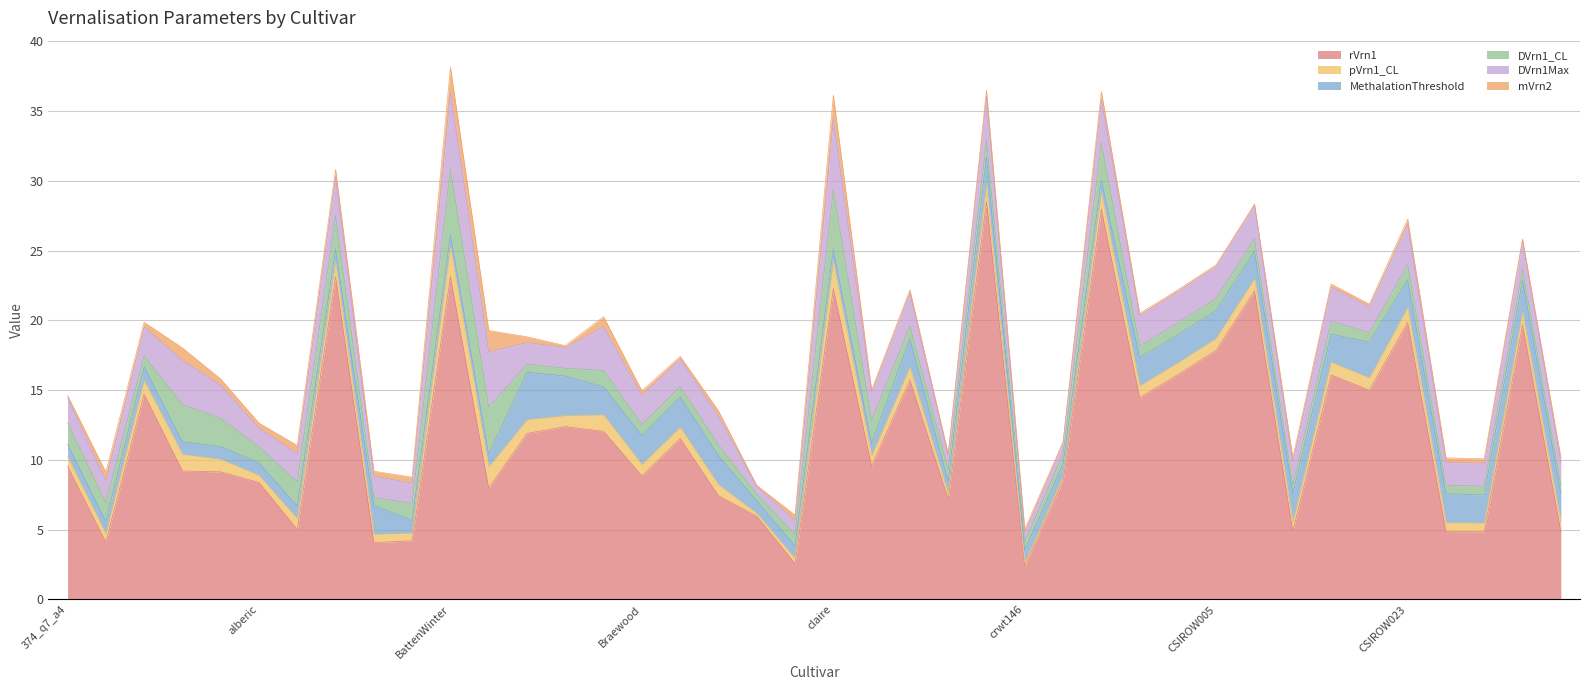

Reading right to left, what are all the values shown in this chart?

rVrn1: CSIROW077=4.9	CSIROW073=19.7	CSIROW029=4.9	CSIROW027=4.9	CSIROW023=19.9	CSIROW021=15.0	CSIROW018=16.1	CSIROW011=4.9	CSIROW007=22.1	CSIROW005=17.9	CSIROW003=16.1	CSIROW002=14.5	crwt168=28.0	CRWT153=8.5	crwt146=2.4	Crusader=28.5	consort=7.2	Condo=15.7	cnt_1=9.6	claire=22.3	chara=2.6	cenatur=6.0	Catalina=7.4	Calingiri=11.5	Braewood=8.9	Bolac=12.1	Bennett=12.4	Beaufort=11.9	baxter=8.0	BattenWinter=23.1	BattenSpring=4.2	Axe=4.1	Amarok=23.1	alsen=5.0	alberic=8.4	afghanistan_55=9.1	afghanistan_48=9.2	Adv08_0008=14.7	acbarrie=4.1	374_q7_a4=9.6
pVrn1_CL: CSIROW077=0.6	CSIROW073=0.9	CSIROW029=0.6	CSIROW027=0.6	CSIROW023=1.1	CSIROW021=0.9	CSIROW018=0.9	CSIROW011=0.6	CSIROW007=0.9	CSIROW005=0.9	CSIROW003=0.8	CSIROW002=0.8	crwt168=1.2	CRWT153=0.3	crwt146=0.3	Crusader=1.2	consort=0.4	Condo=0.9	cnt_1=0.7	claire=1.9	chara=0.4	cenatur=0.2	Catalina=0.8	Calingiri=0.8	Braewood=0.8	Bolac=1.2	Bennett=0.8	Beaufort=1.0	baxter=1.5	BattenWinter=2.1	BattenSpring=0.6	Axe=0.6	Amarok=1.1	alsen=0.8	alberic=0.5	afghanistan_55=0.9	afghanistan_48=1.2	Adv08_0008=1.0	acbarrie=0.6	374_q7_a4=0.7
MethalationThreshold: CSIROW077=2.1	CSIROW073=2.3	CSIROW029=2.0	CSIROW027=2.1	CSIROW023=2.0	CSIROW021=2.6	CSIROW018=2.0	CSIROW011=2.1	CSIROW007=2.0	CSIROW005=2.0	CSIROW003=2.0	CSIROW002=2.0	crwt168=0.9	CRWT153=0.9	crwt146=0.9	Crusader=2.0	consort=0.9	Condo=2.1	cnt_1=0.9	claire=0.9	chara=0.9	cenatur=0.9	Catalina=2.1	Calingiri=2.2	Braewood=2.1	Bolac=2.0	Bennett=2.8	Beaufort=3.4	baxter=0.9	BattenWinter=0.9	BattenSpring=0.9	Axe=2.1	Amarok=0.9	alsen=0.9	alberic=0.9	afghanistan_55=0.9	afghanistan_48=0.9	Adv08_0008=1.0	acbarrie=0.9	374_q7_a4=0.9
DVrn1_CL: CSIROW077=0.6	CSIROW073=0.8	CSIROW029=0.6	CSIROW027=0.6	CSIROW023=1.1	CSIROW021=0.7	CSIROW018=0.9	CSIROW011=0.6	CSIROW007=0.9	CSIROW005=0.9	CSIROW003=0.8	CSIROW002=0.8	crwt168=2.6	CRWT153=0.7	crwt146=0.6	Crusader=1.2	consort=0.8	Condo=0.9	cnt_1=1.7	claire=4.3	chara=0.8	cenatur=0.5	Catalina=0.8	Calingiri=0.7	Braewood=0.8	Bolac=1.2	Bennett=0.6	Beaufort=0.6	baxter=3.4	BattenWinter=4.7	BattenSpring=1.2	Axe=0.6	Amarok=2.4	alsen=1.7	alberic=1.1	afghanistan_55=2.0	afghanistan_48=2.7	Adv08_0008=0.8	acbarrie=1.3	374_q7_a4=1.5
DVrn1Max: CSIROW077=1.6	CSIROW073=2.1	CSIROW029=1.7	CSIROW027=1.6	CSIROW023=2.9	CSIROW021=1.8	CSIROW018=2.5	CSIROW011=1.6	CSIROW007=2.4	CSIROW005=2.3	CSIROW003=2.2	CSIROW002=2.2	crwt168=3.1	CRWT153=0.8	crwt146=0.7	Crusader=3.2	consort=1.0	Condo=2.4	cnt_1=2.0	claire=5.1	chara=1.0	cenatur=0.6	Catalina=2.1	Calingiri=2.0	Braewood=2.1	Bolac=3.2	Bennett=1.5	Beaufort=1.5	baxter=4.0	BattenWinter=5.5	BattenSpring=1.5	Axe=1.5	Amarok=2.8	alsen=2.0	alberic=1.3	afghanistan_55=2.4	afghanistan_48=3.2	Adv08_0008=2.1	acbarrie=1.6	374_q7_a4=1.8
mVrn2: CSIROW077=0.3	CSIROW073=0.1	CSIROW029=0.3	CSIROW027=0.3	CSIROW023=0.4	CSIROW021=0.2	CSIROW018=0.2	CSIROW011=0.3	CSIROW007=0.1	CSIROW005=0.1	CSIROW003=0.1	CSIROW002=0.1	crwt168=0.6	CRWT153=0.1	crwt146=0.3	Crusader=0.4	consort=0.1	Condo=0.2	cnt_1=0.2	claire=1.7	chara=0.4	cenatur=0.1	Catalina=0.4	Calingiri=0.2	Braewood=0.3	Bolac=0.7	Bennett=0.1	Beaufort=0.4	baxter=1.5	BattenWinter=1.8	BattenSpring=0.4	Axe=0.4	Amarok=0.5	alsen=0.6	alberic=0.4	afghanistan_55=0.4	afghanistan_48=0.9	Adv08_0008=0.3	acbarrie=0.6	374_q7_a4=0.2